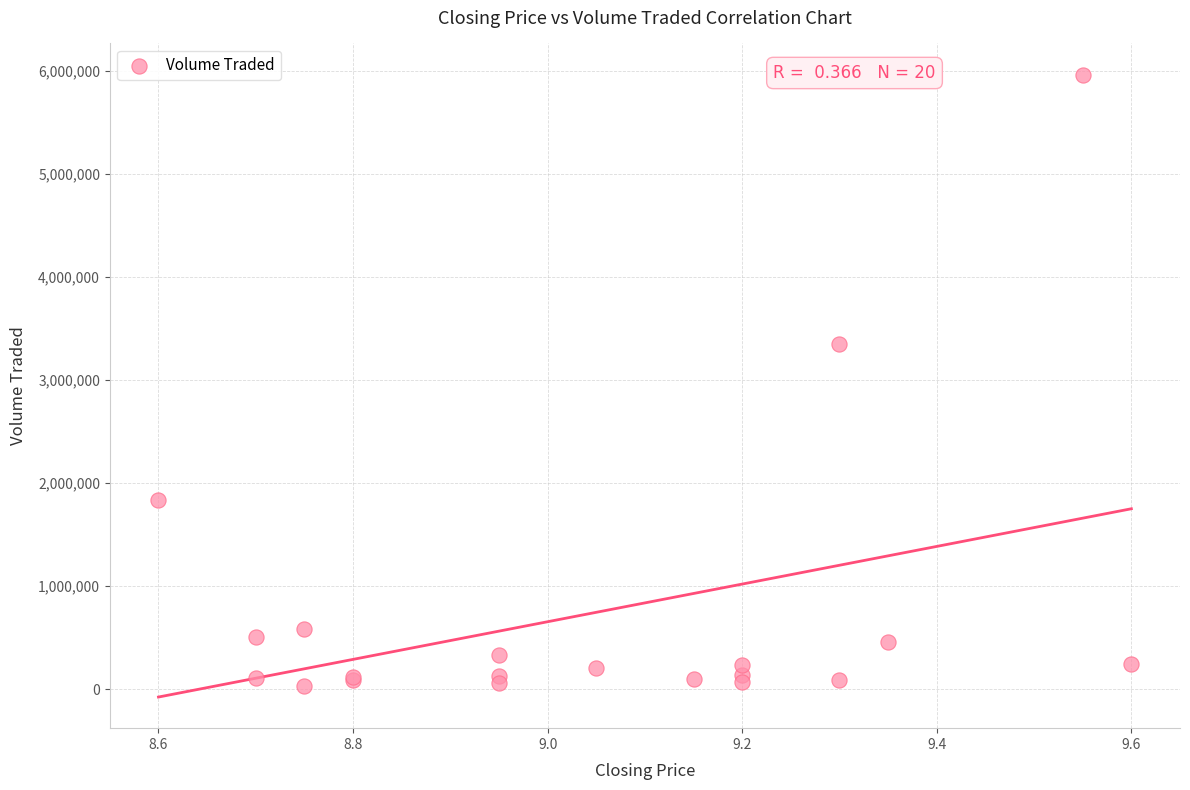

What Y value in the scatter plot is closest to 2995850?

3350700